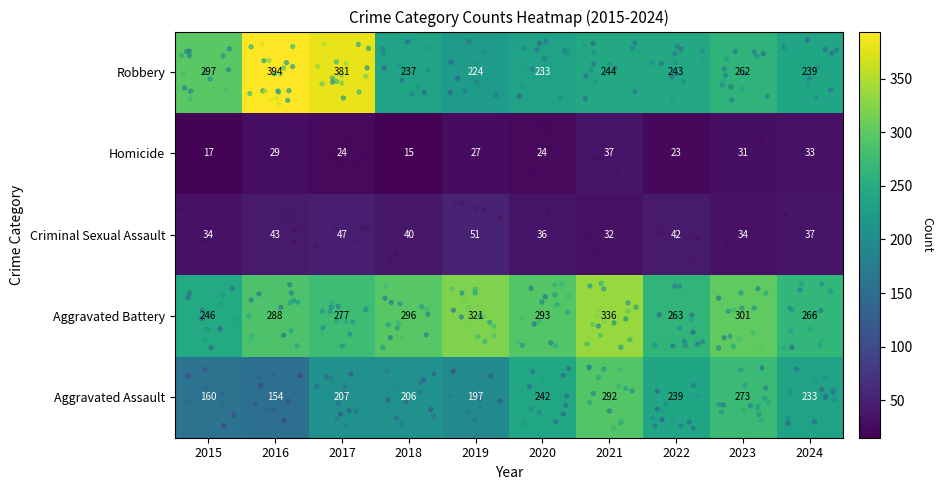

At how many categories does at least one series exceed 153?

10